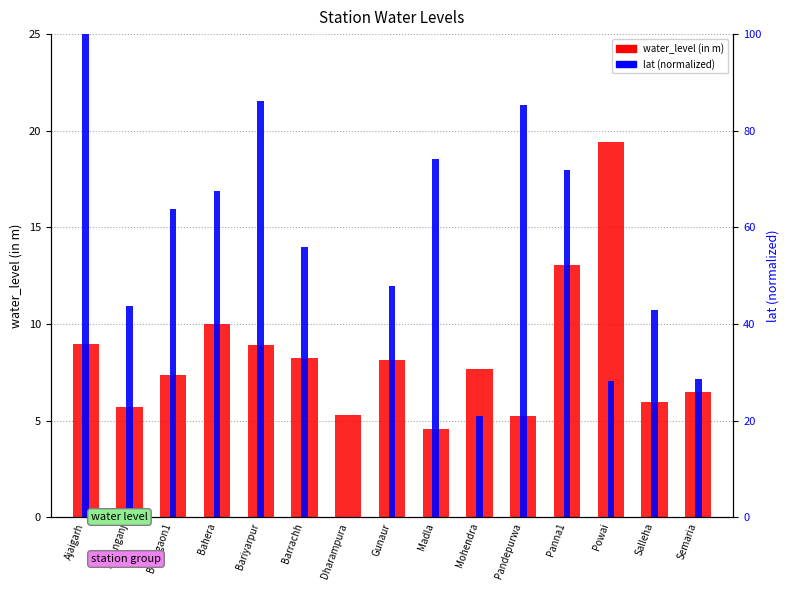

Reading left to right, list all the values displayed in this chart.

water_level (in m): 9.0	5.7	7.4	10.0	8.9	8.3	5.3	8.1	4.6	7.7	5.3	13.1	19.4	6.0	6.5
lat (normalized 0-100): 100.0	43.7	63.7	67.6	86.1	56.0	0.0	47.8	74.2	20.9	85.3	71.8	28.2	42.9	28.6